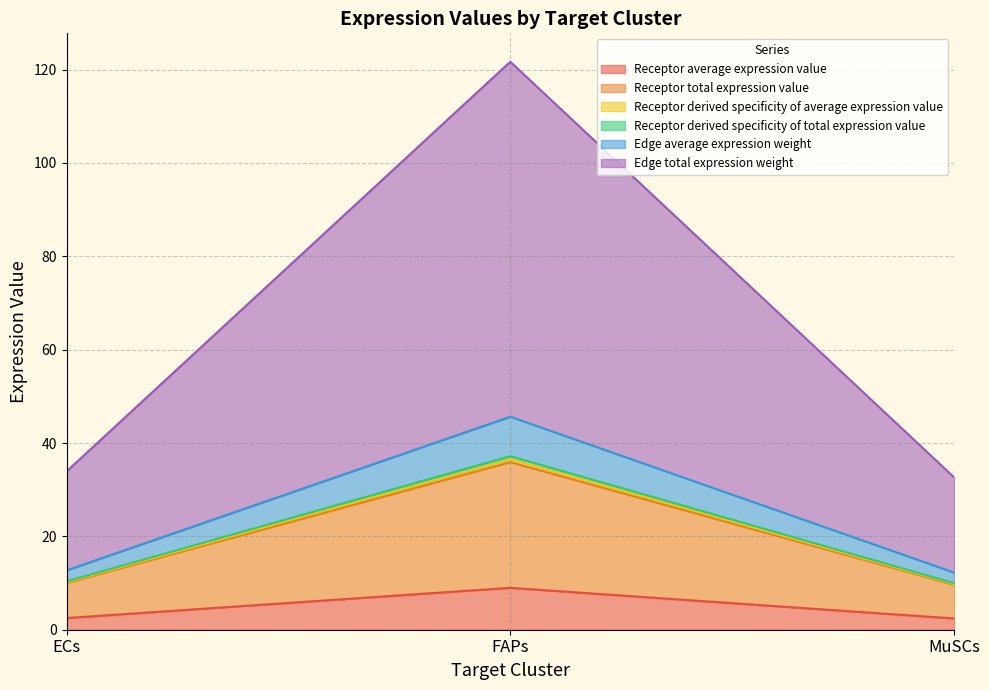

List the labels in order of Receptor derived specificity of total expression value value, smallest first.

MuSCs, ECs, FAPs